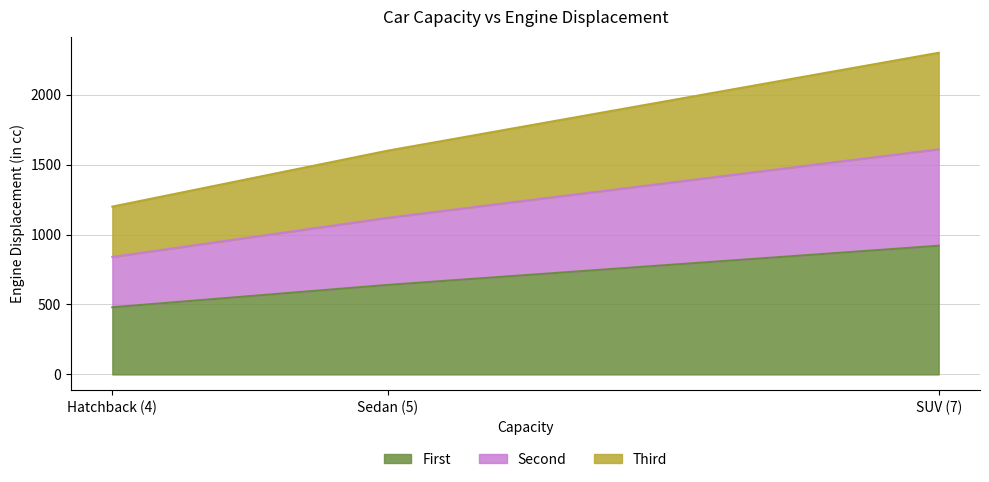

Where does the data first go above 640?

SUV (7)